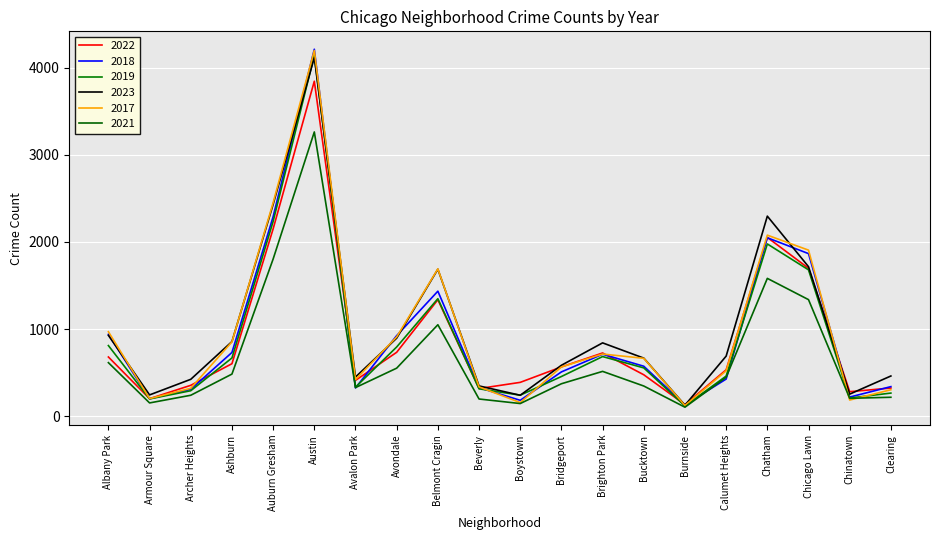

What is the difference between the maximum and minimum values in the 2018 series?

4080